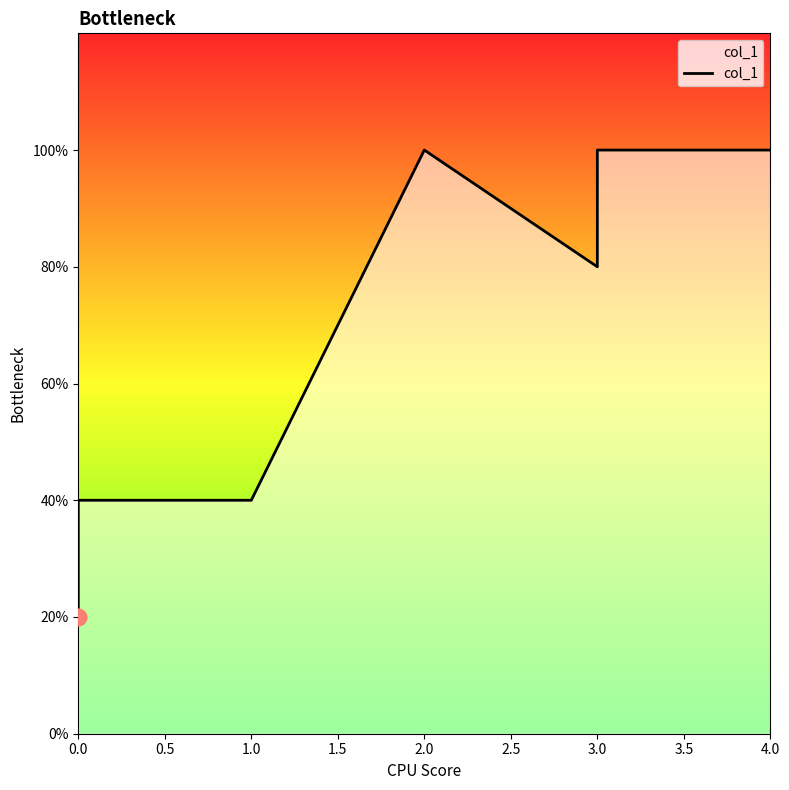

How many data points are less than 4?

3